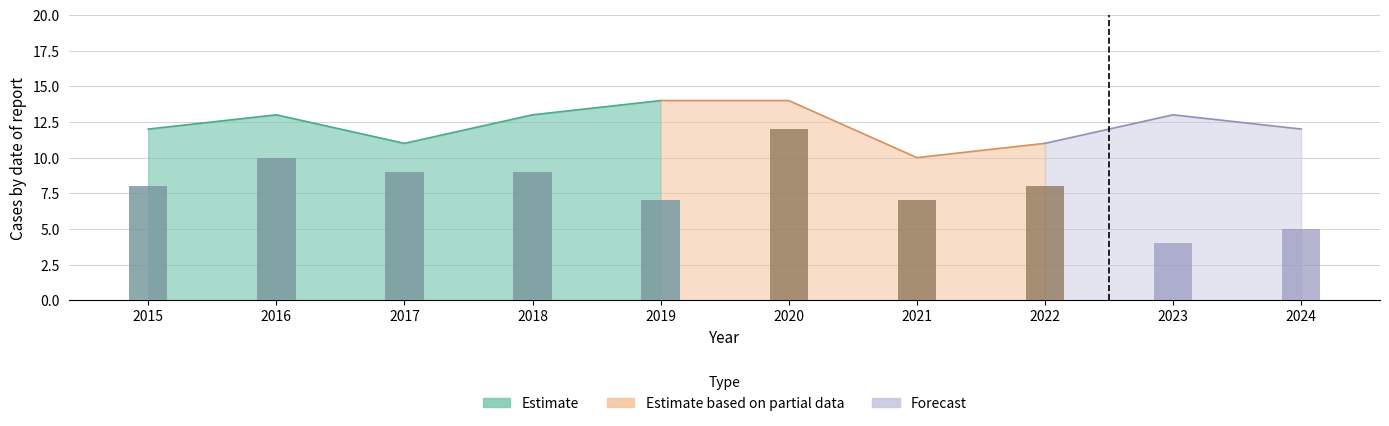

Is it true that Aggravated Assault equals 1 at 2019?

False